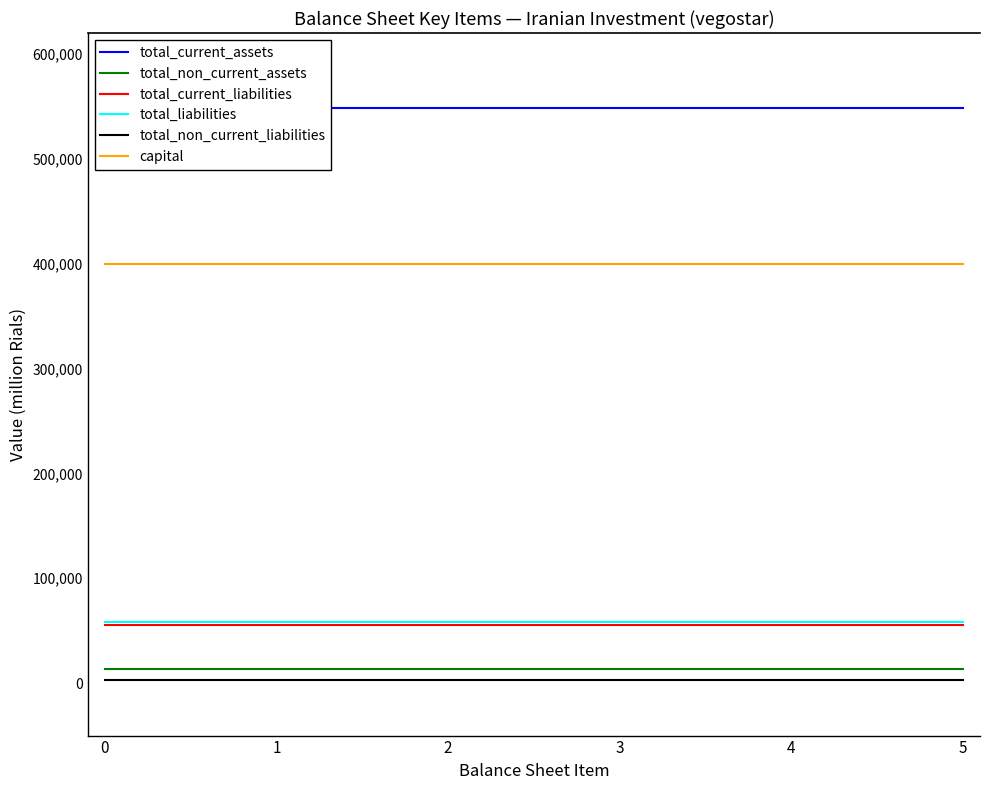

Which has a higher value, 4 or 0?

4